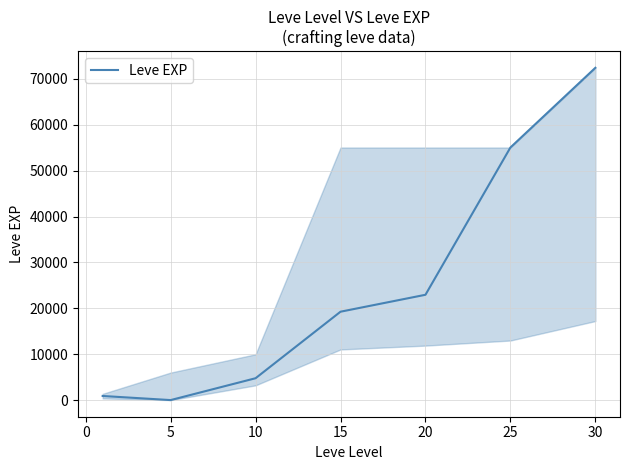

What is the average value?

25057